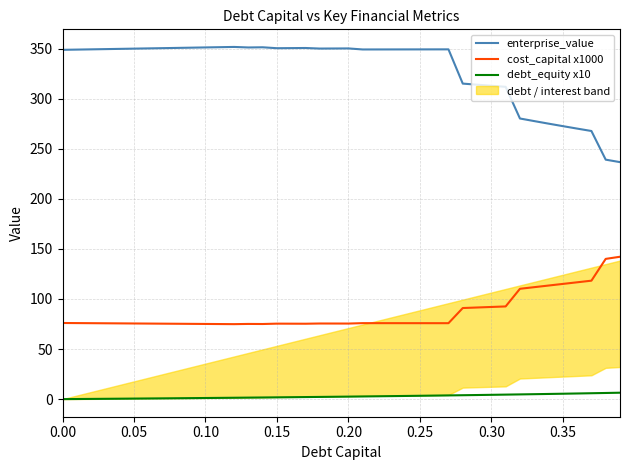

Which series has the widest spread of values?

enterprise_value